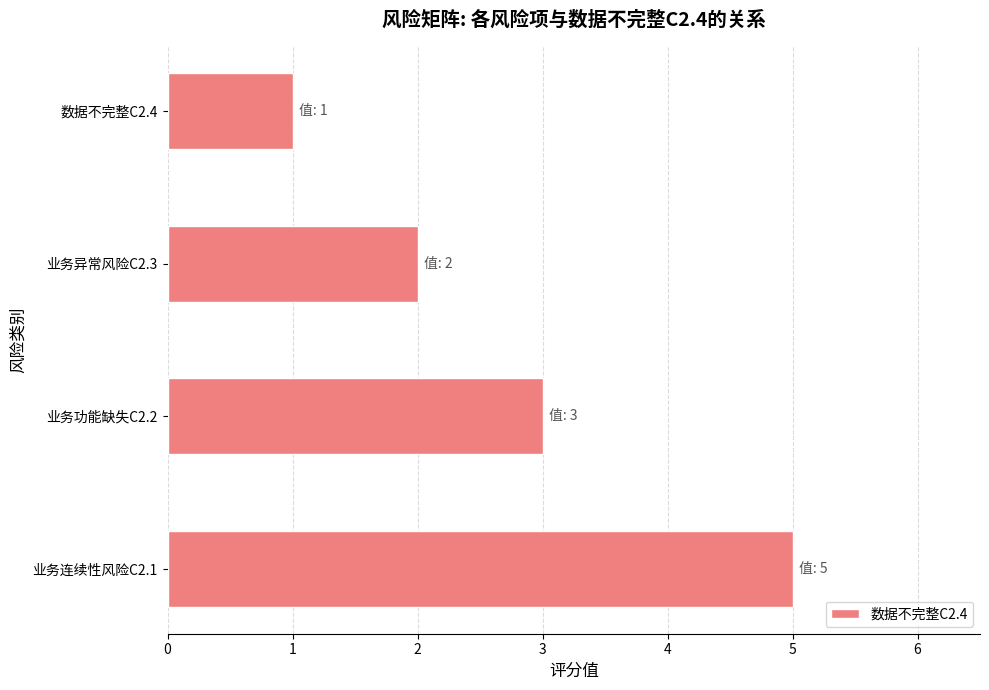

Which label corresponds to the smallest value in the chart?

数据不完整C2.4